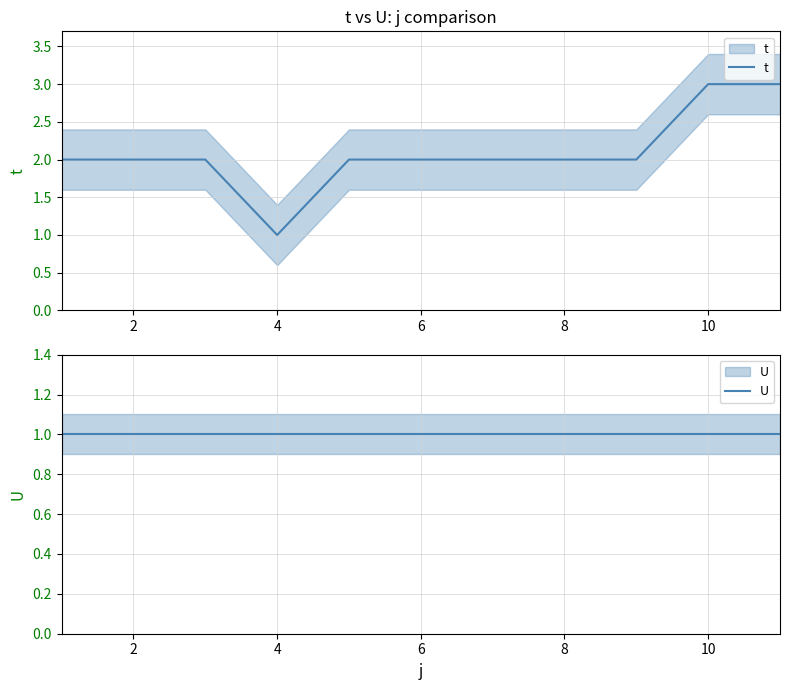

True or false: U and t intersect in this chart.

False